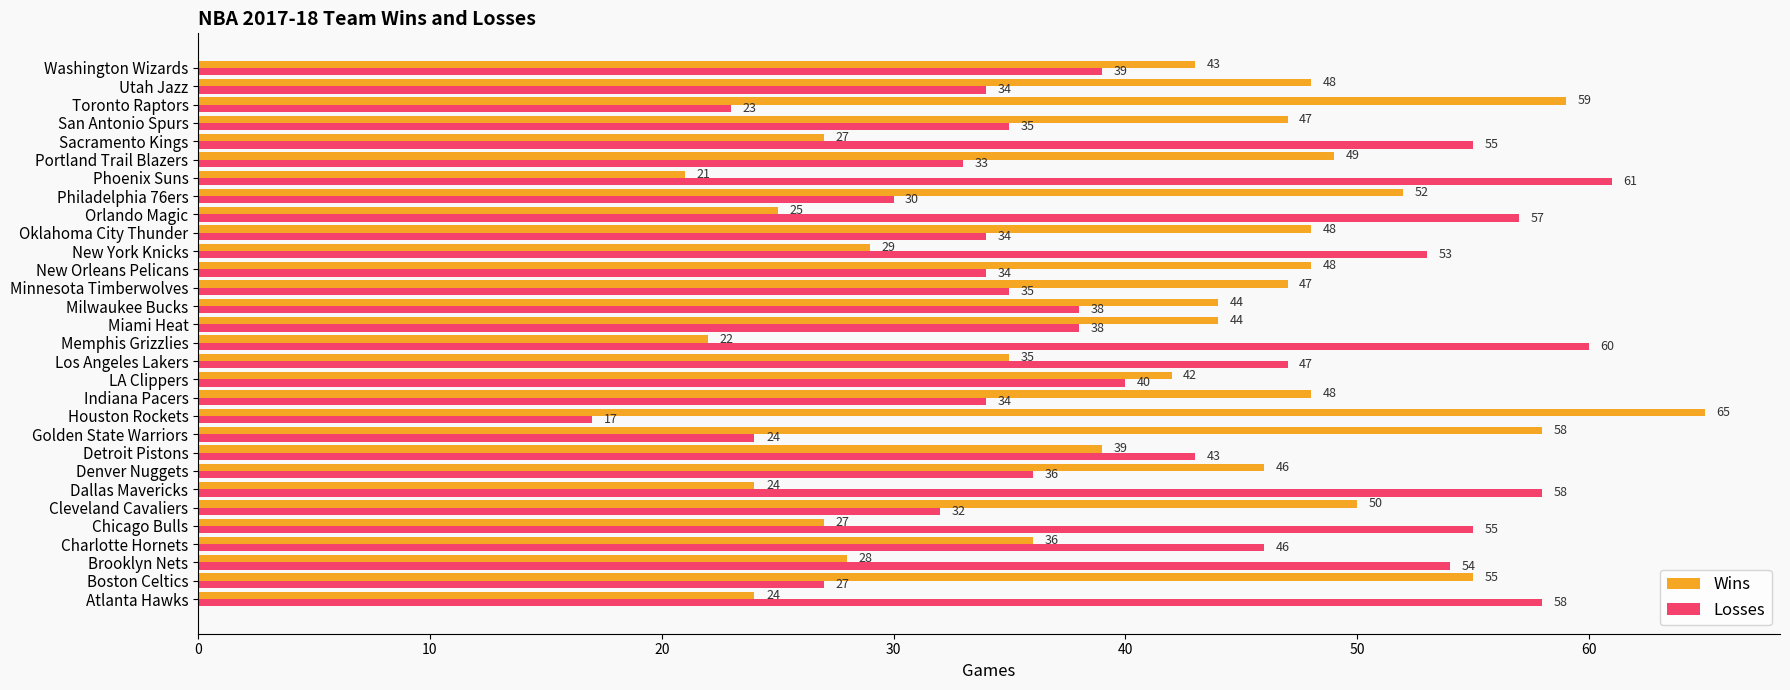

What is the spread (max minus min) of values at Utah Jazz?

14